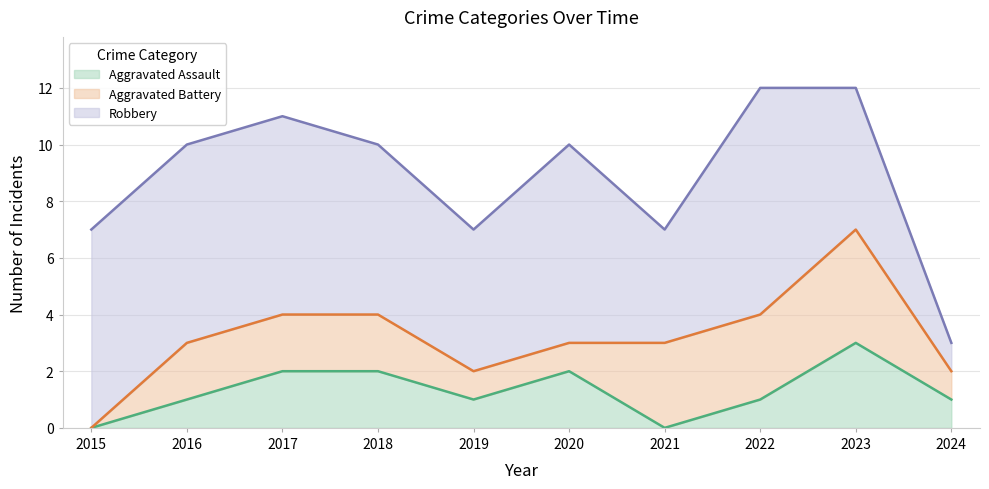

At which label does Aggravated Battery reach its minimum?

2015